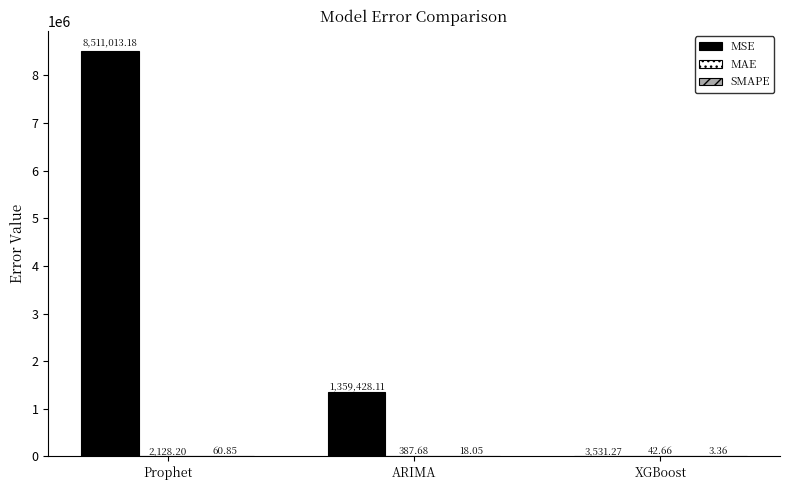

At which category does the chart reach its peak across all series?

Prophet